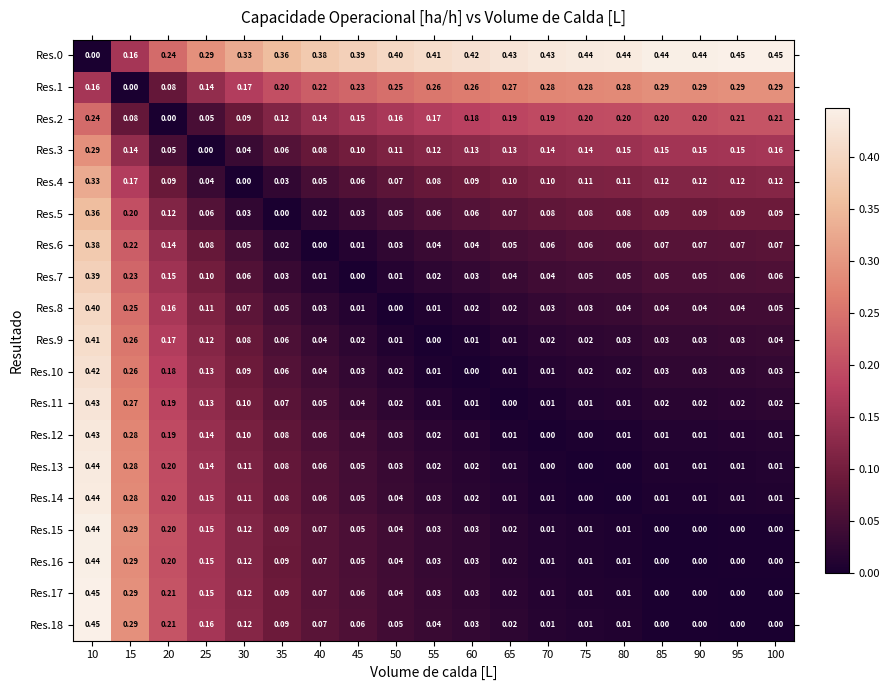

Reading left to right, extract all data points from this chart.

Res.0: 10=0.0	15=0.2	20=0.2	25=0.3	30=0.3	35=0.4	40=0.4	45=0.4	50=0.4	55=0.4	60=0.4	65=0.4	70=0.4	75=0.4	80=0.4	85=0.4	90=0.4	95=0.5	100=0.5
Res.1: 10=0.2	15=0.0	20=0.1	25=0.1	30=0.2	35=0.2	40=0.2	45=0.2	50=0.2	55=0.3	60=0.3	65=0.3	70=0.3	75=0.3	80=0.3	85=0.3	90=0.3	95=0.3	100=0.3
Res.2: 10=0.2	15=0.1	20=0.0	25=0.1	30=0.1	35=0.1	40=0.1	45=0.1	50=0.2	55=0.2	60=0.2	65=0.2	70=0.2	75=0.2	80=0.2	85=0.2	90=0.2	95=0.2	100=0.2
Res.3: 10=0.3	15=0.1	20=0.1	25=0.0	30=0.0	35=0.1	40=0.1	45=0.1	50=0.1	55=0.1	60=0.1	65=0.1	70=0.1	75=0.1	80=0.1	85=0.1	90=0.1	95=0.1	100=0.2
Res.4: 10=0.3	15=0.2	20=0.1	25=0.0	30=0.0	35=0.0	40=0.1	45=0.1	50=0.1	55=0.1	60=0.1	65=0.1	70=0.1	75=0.1	80=0.1	85=0.1	90=0.1	95=0.1	100=0.1
Res.5: 10=0.4	15=0.2	20=0.1	25=0.1	30=0.0	35=0.0	40=0.0	45=0.0	50=0.1	55=0.1	60=0.1	65=0.1	70=0.1	75=0.1	80=0.1	85=0.1	90=0.1	95=0.1	100=0.1
Res.6: 10=0.4	15=0.2	20=0.1	25=0.1	30=0.1	35=0.0	40=0.0	45=0.0	50=0.0	55=0.0	60=0.0	65=0.1	70=0.1	75=0.1	80=0.1	85=0.1	90=0.1	95=0.1	100=0.1
Res.7: 10=0.4	15=0.2	20=0.1	25=0.1	30=0.1	35=0.0	40=0.0	45=0.0	50=0.0	55=0.0	60=0.0	65=0.0	70=0.0	75=0.1	80=0.1	85=0.1	90=0.1	95=0.1	100=0.1
Res.8: 10=0.4	15=0.2	20=0.2	25=0.1	30=0.1	35=0.1	40=0.0	45=0.0	50=0.0	55=0.0	60=0.0	65=0.0	70=0.0	75=0.0	80=0.0	85=0.0	90=0.0	95=0.0	100=0.1
Res.9: 10=0.4	15=0.3	20=0.2	25=0.1	30=0.1	35=0.1	40=0.0	45=0.0	50=0.0	55=0.0	60=0.0	65=0.0	70=0.0	75=0.0	80=0.0	85=0.0	90=0.0	95=0.0	100=0.0
Res.10: 10=0.4	15=0.3	20=0.2	25=0.1	30=0.1	35=0.1	40=0.0	45=0.0	50=0.0	55=0.0	60=0.0	65=0.0	70=0.0	75=0.0	80=0.0	85=0.0	90=0.0	95=0.0	100=0.0
Res.11: 10=0.4	15=0.3	20=0.2	25=0.1	30=0.1	35=0.1	40=0.1	45=0.0	50=0.0	55=0.0	60=0.0	65=0.0	70=0.0	75=0.0	80=0.0	85=0.0	90=0.0	95=0.0	100=0.0
Res.12: 10=0.4	15=0.3	20=0.2	25=0.1	30=0.1	35=0.1	40=0.1	45=0.0	50=0.0	55=0.0	60=0.0	65=0.0	70=0.0	75=0.0	80=0.0	85=0.0	90=0.0	95=0.0	100=0.0
Res.13: 10=0.4	15=0.3	20=0.2	25=0.1	30=0.1	35=0.1	40=0.1	45=0.1	50=0.0	55=0.0	60=0.0	65=0.0	70=0.0	75=0.0	80=0.0	85=0.0	90=0.0	95=0.0	100=0.0
Res.14: 10=0.4	15=0.3	20=0.2	25=0.1	30=0.1	35=0.1	40=0.1	45=0.1	50=0.0	55=0.0	60=0.0	65=0.0	70=0.0	75=0.0	80=0.0	85=0.0	90=0.0	95=0.0	100=0.0
Res.15: 10=0.4	15=0.3	20=0.2	25=0.1	30=0.1	35=0.1	40=0.1	45=0.1	50=0.0	55=0.0	60=0.0	65=0.0	70=0.0	75=0.0	80=0.0	85=0.0	90=0.0	95=0.0	100=0.0
Res.16: 10=0.4	15=0.3	20=0.2	25=0.1	30=0.1	35=0.1	40=0.1	45=0.1	50=0.0	55=0.0	60=0.0	65=0.0	70=0.0	75=0.0	80=0.0	85=0.0	90=0.0	95=0.0	100=0.0
Res.17: 10=0.5	15=0.3	20=0.2	25=0.1	30=0.1	35=0.1	40=0.1	45=0.1	50=0.0	55=0.0	60=0.0	65=0.0	70=0.0	75=0.0	80=0.0	85=0.0	90=0.0	95=0.0	100=0.0
Res.18: 10=0.5	15=0.3	20=0.2	25=0.2	30=0.1	35=0.1	40=0.1	45=0.1	50=0.1	55=0.0	60=0.0	65=0.0	70=0.0	75=0.0	80=0.0	85=0.0	90=0.0	95=0.0	100=0.0